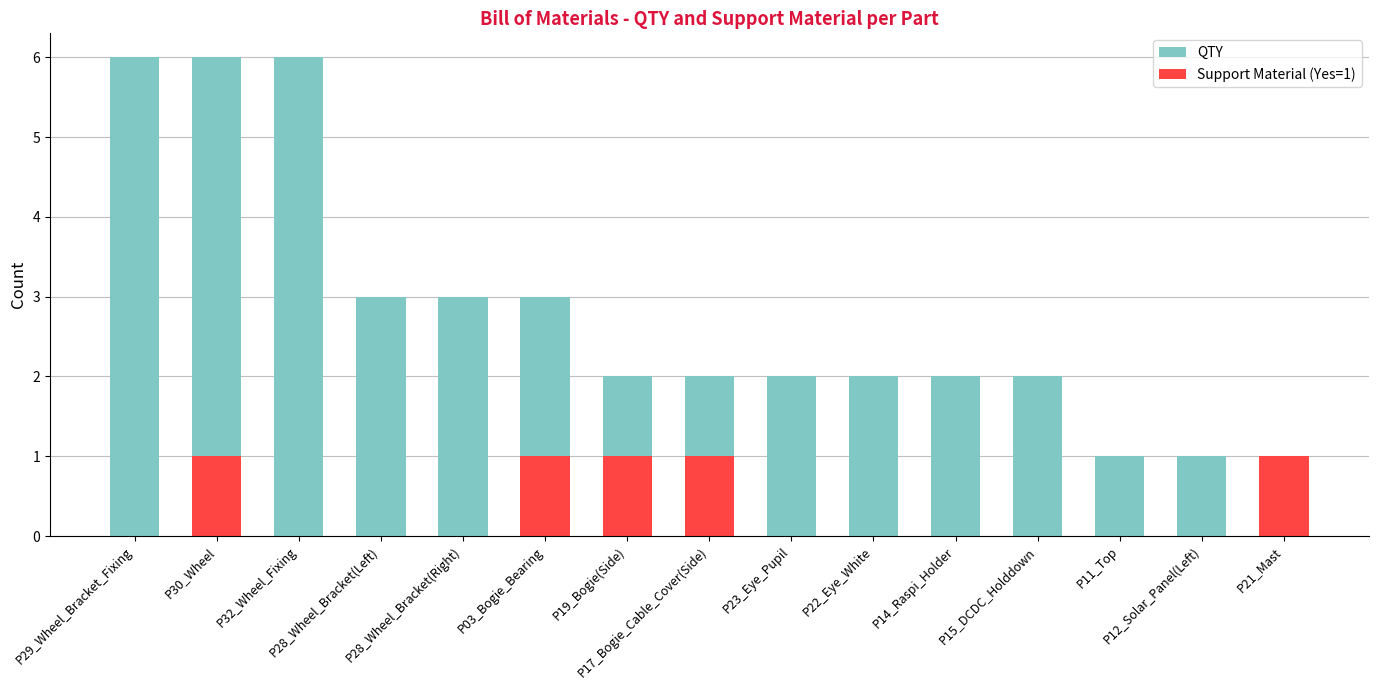

What is the sum of the QTY values at P14_Raspi_Holder and P19_Bogie(Side)?

4